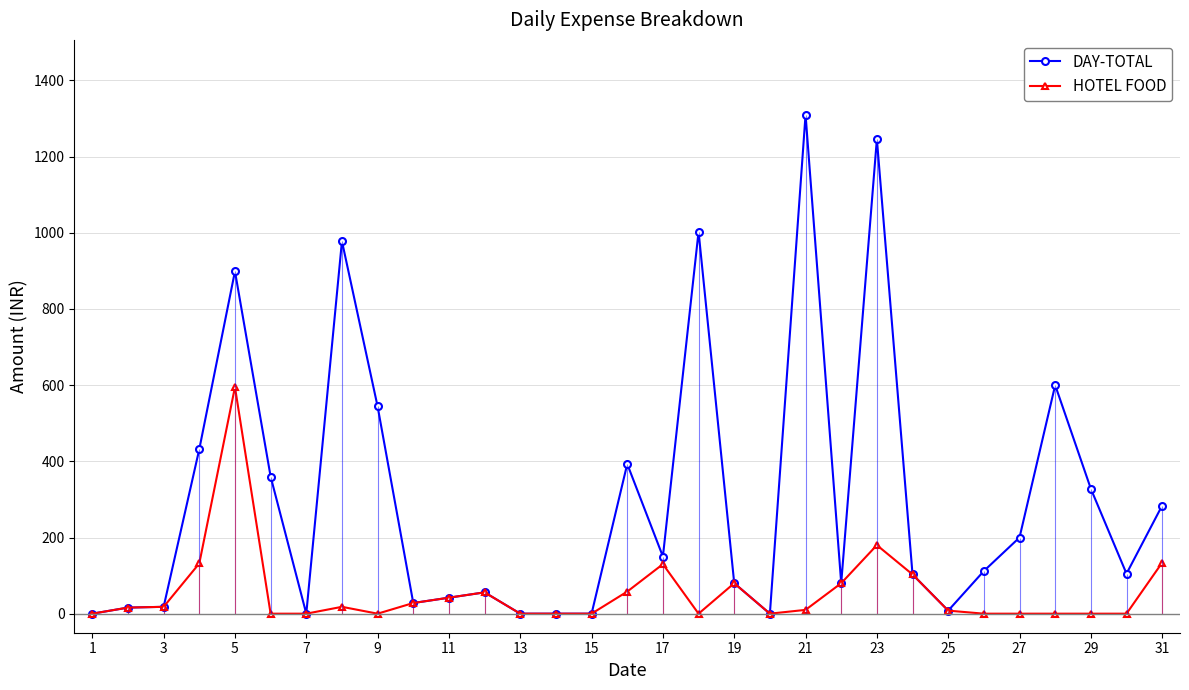

What is the value of the DAY-TOTAL point at the 18th from the left?

544